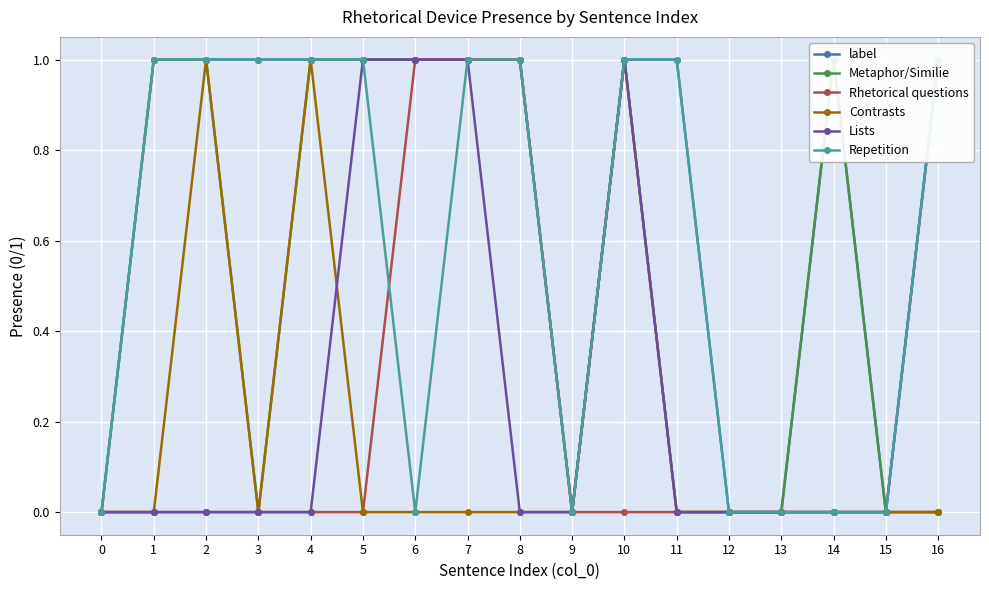

How many data points in Metaphor/Similie are less than 1?

8